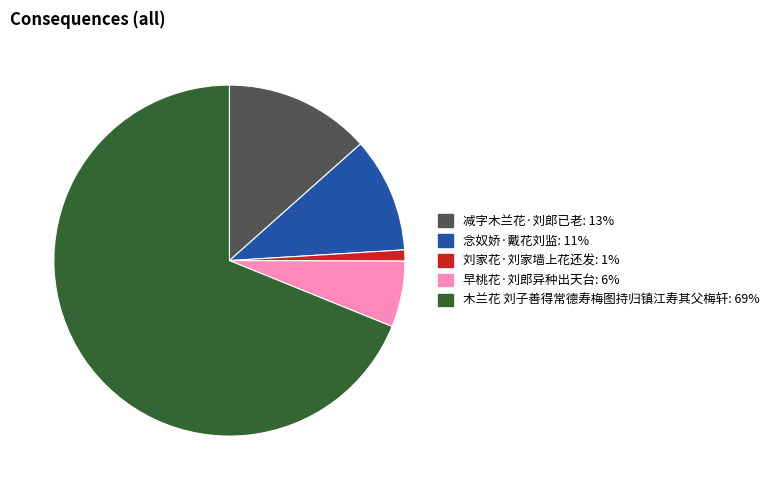

What is the ratio of the value at 念奴娇·戴花刘监 to the value at 刘家花·刘家墙上花还发?

10.3